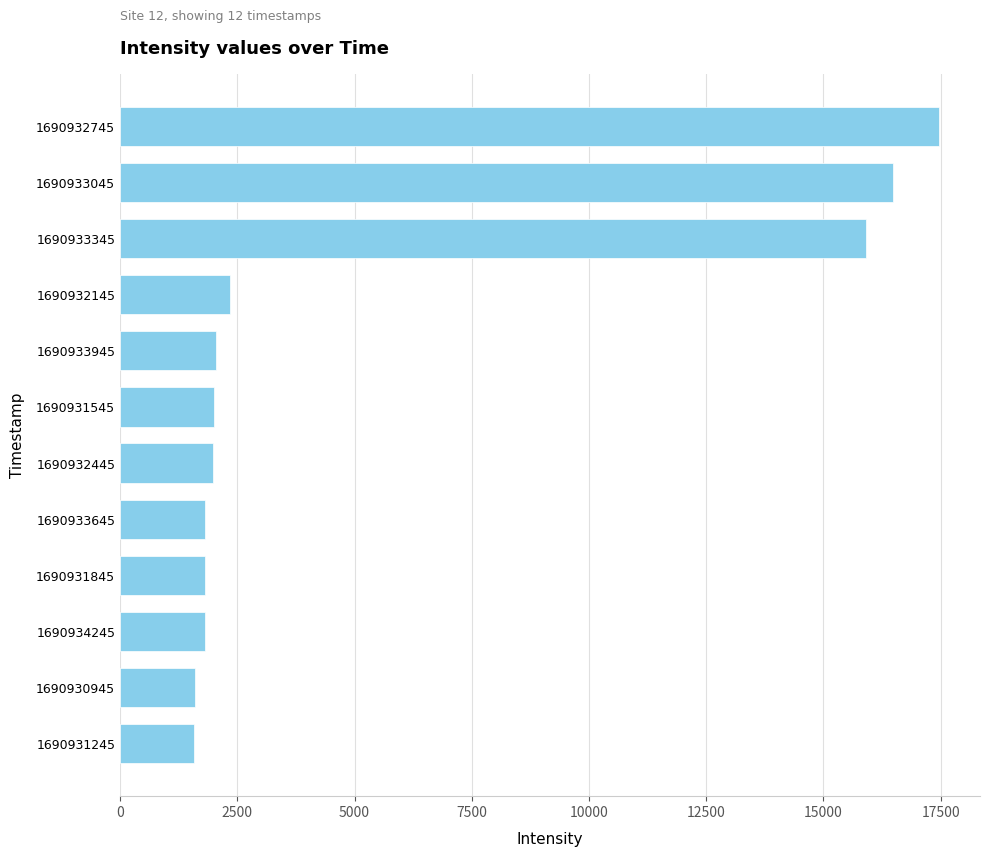

What is the value of the 10th bar from the top?

1802.5